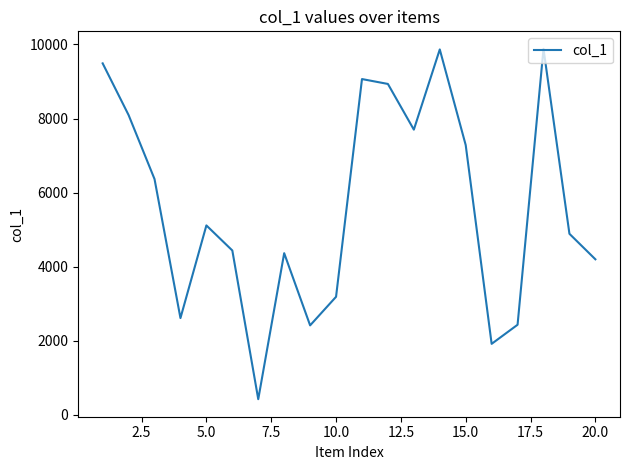

How many lines are shown in the chart?

1